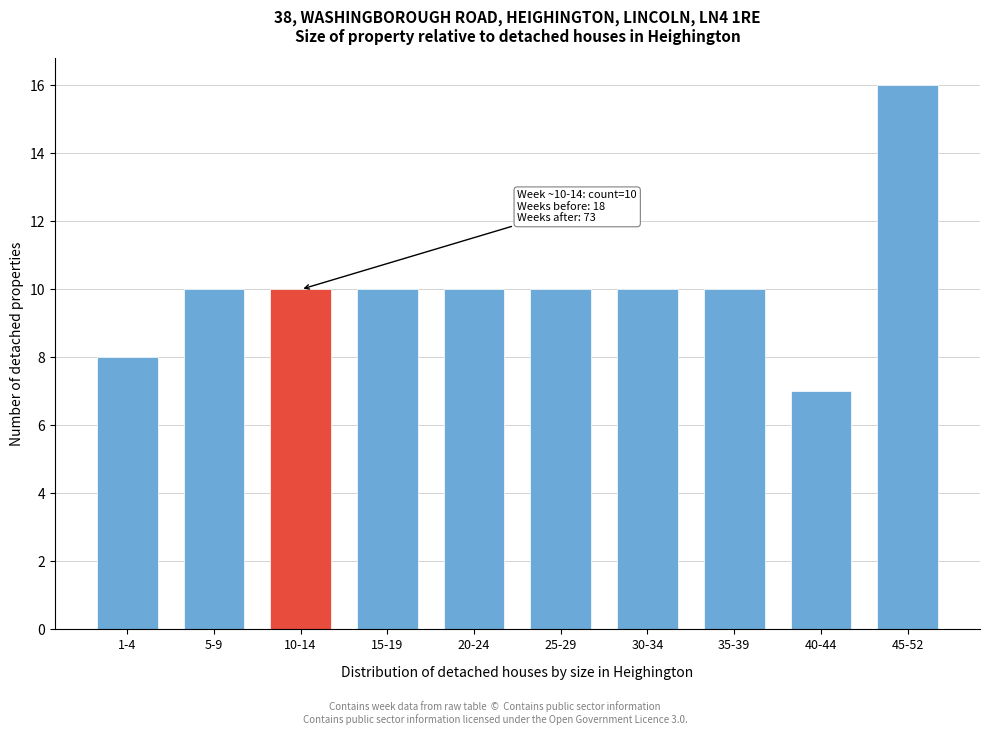

Reading left to right, transcribe all the data shown in this chart.

1-4=8	5-9=10	10-14=10	15-19=10	20-24=10	25-29=10	30-34=10	35-39=10	40-44=7	45-52=16